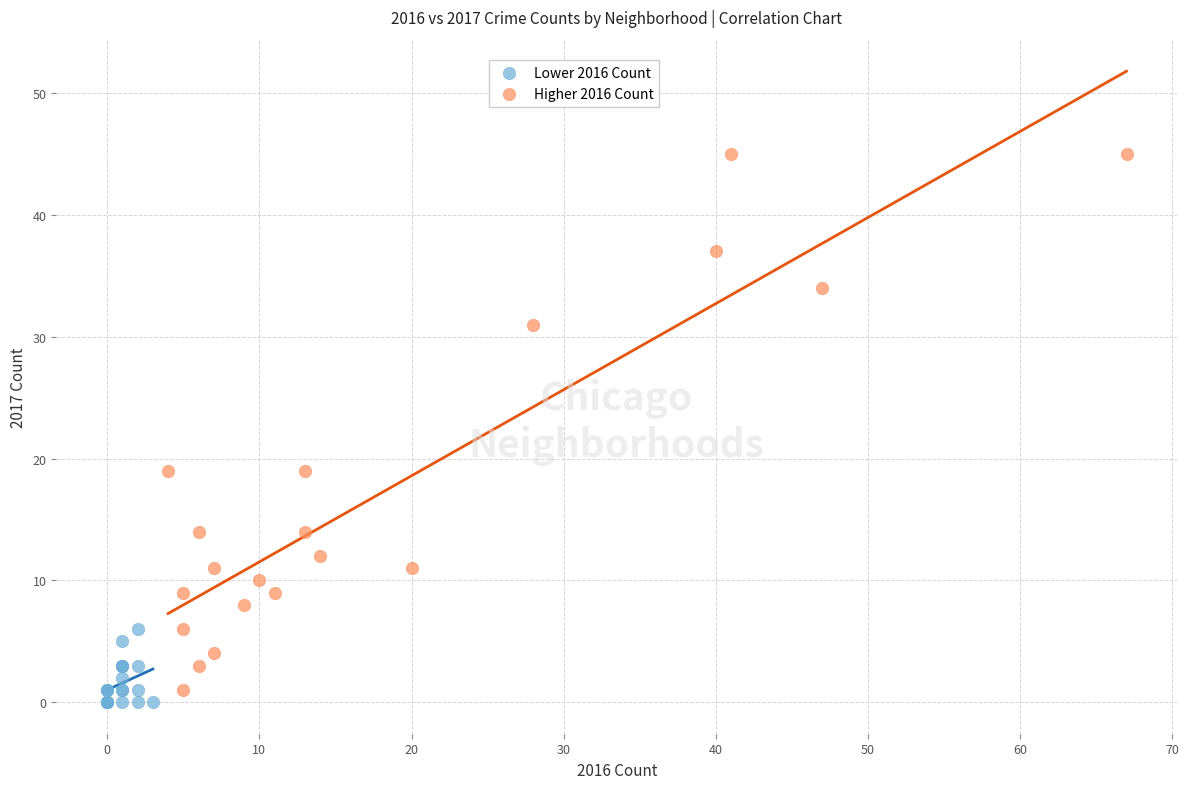

Which series reaches the maximum Y coordinate?

Higher 2016 Count